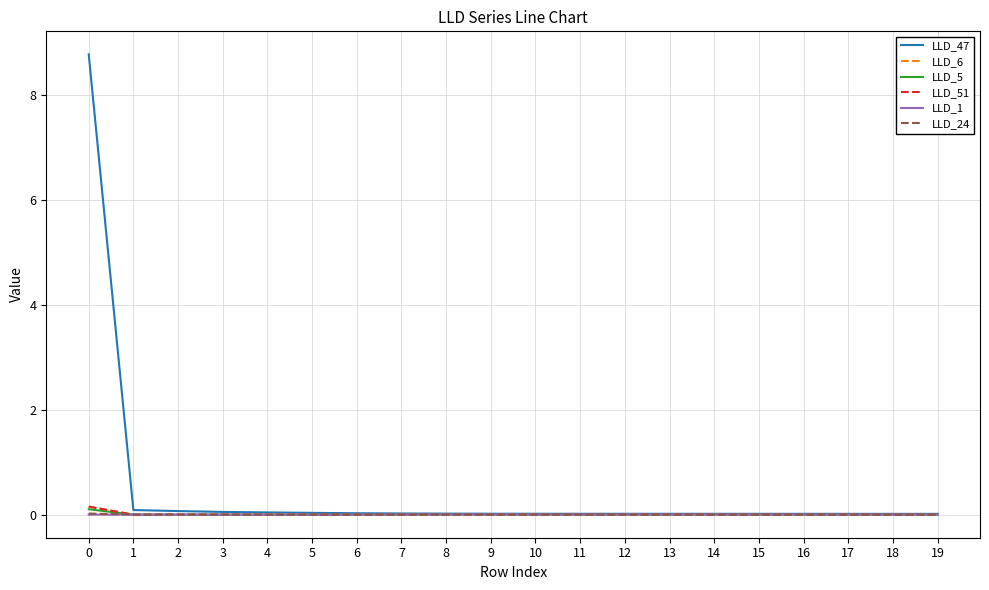

True or false: LLD_6 has a value of -0.0 at 10.

True